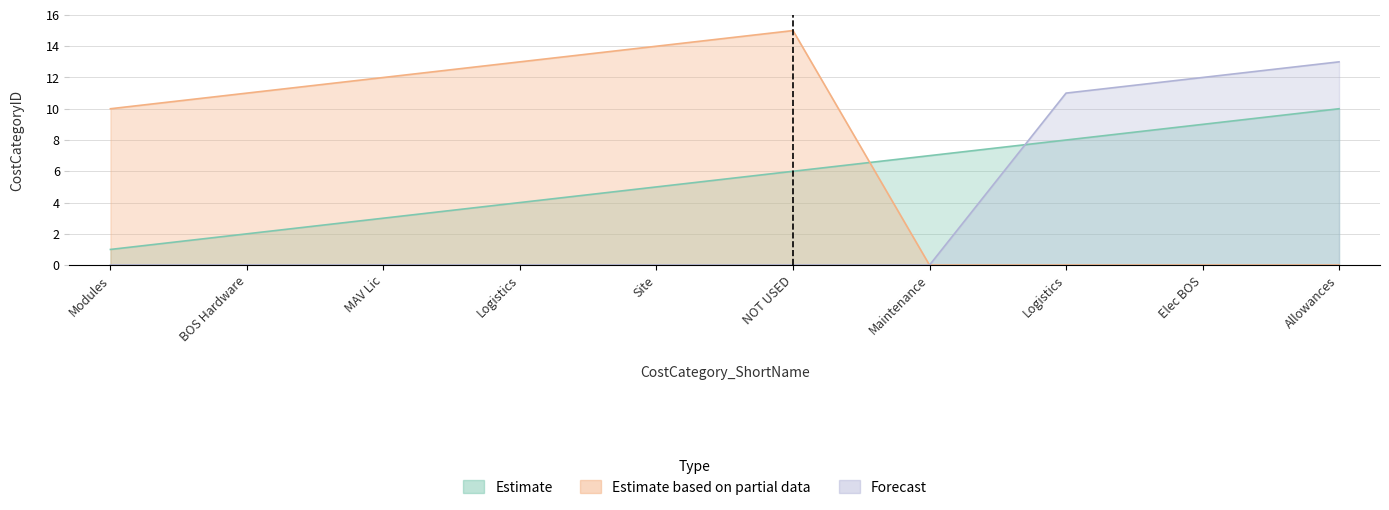

What are all the series names shown in the legend?

Estimate, Estimate based on partial data, Forecast